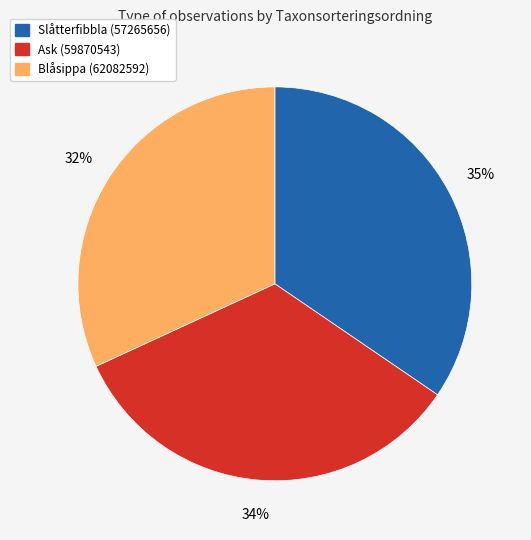

Is there any slice that represents more than half of the pie?

No